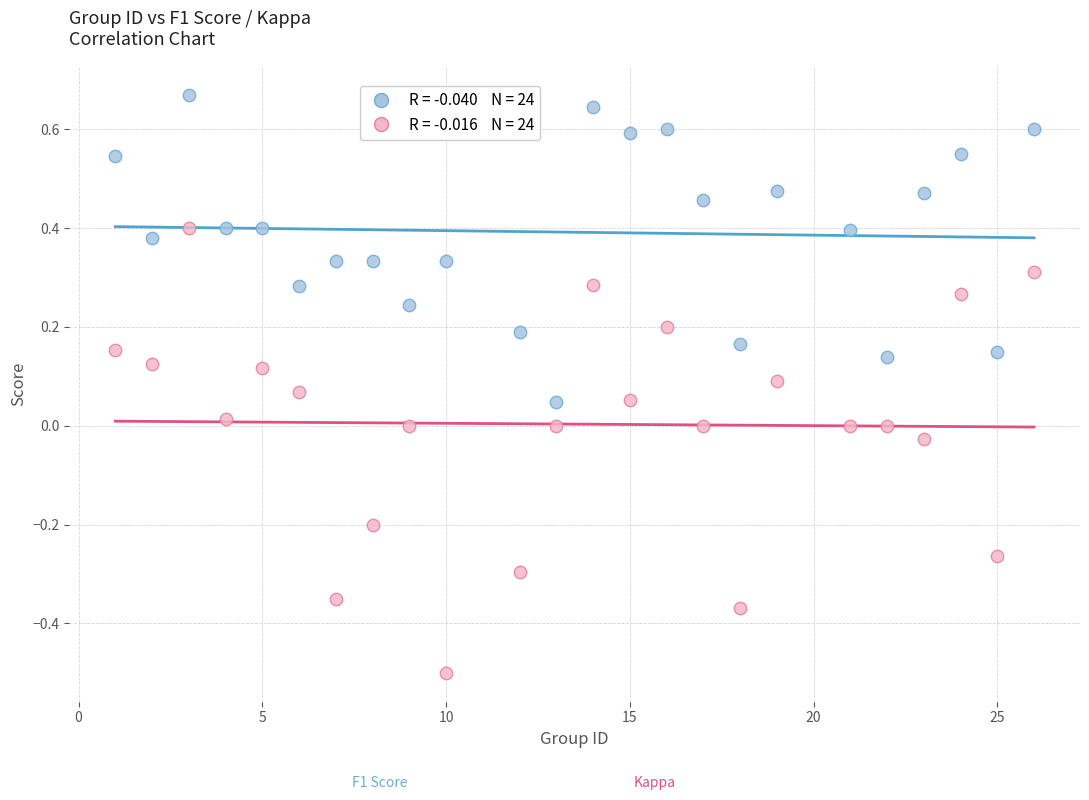

Across all data points, what is the range of Y values (max minus min)?

1.2